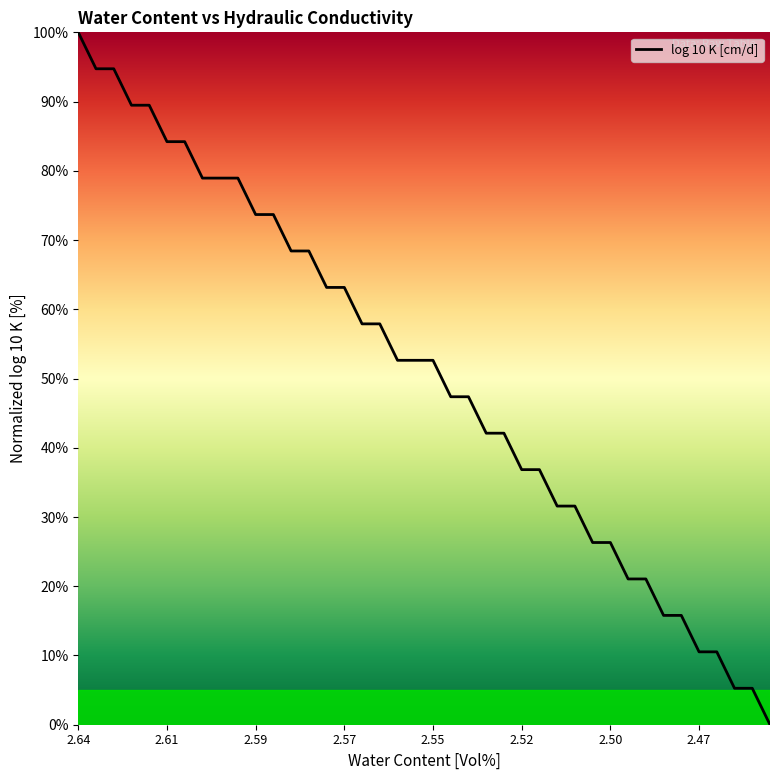

Count the number of values greater than 52.

21